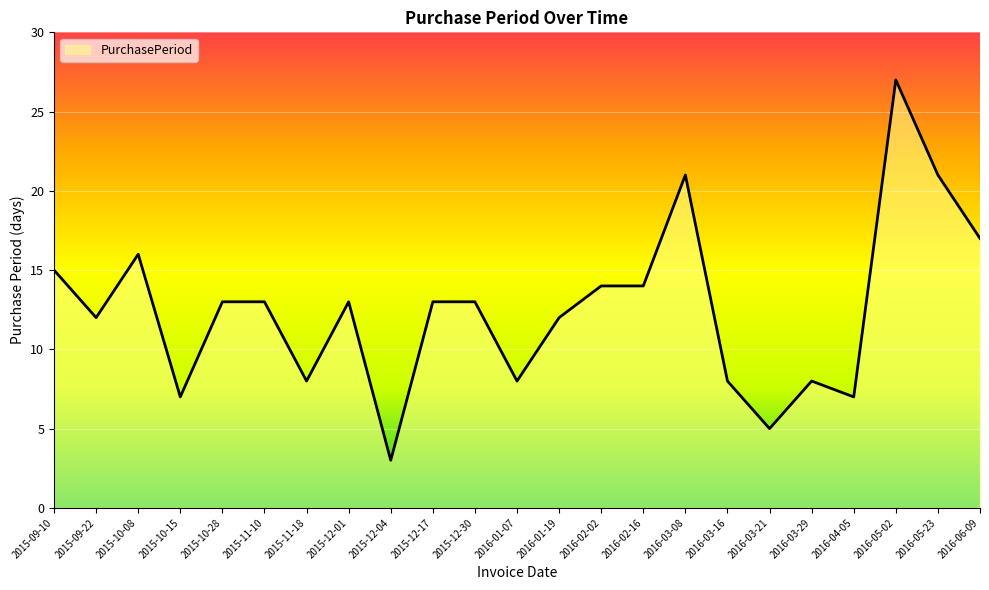

What is the difference between the values at 2016-03-16 and 2015-10-08?

8